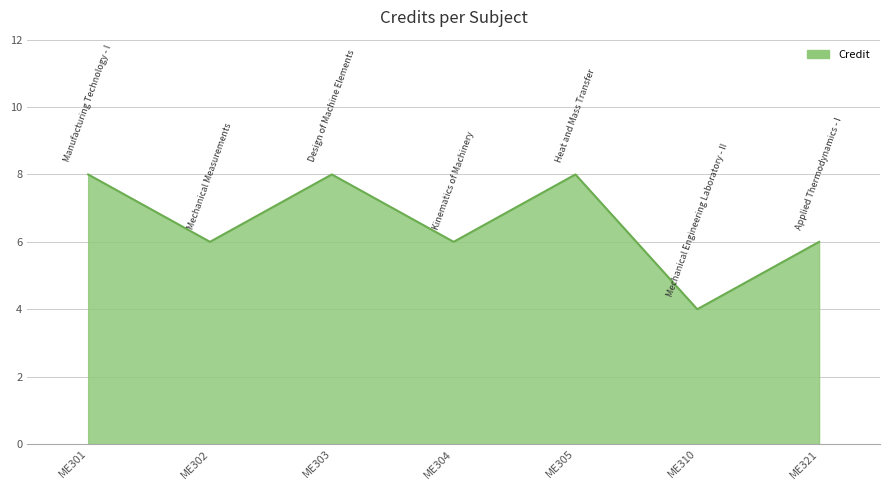

Reading left to right, transcribe all the data shown in this chart.

ME301=8	ME302=6	ME303=8	ME304=6	ME305=8	ME310=4	ME321=6